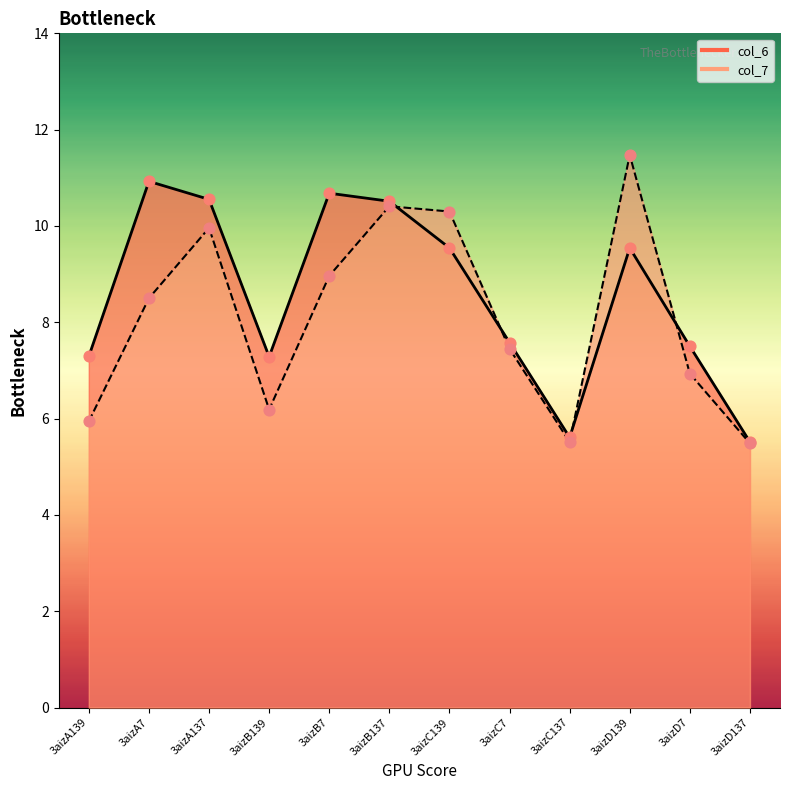

Which series contains the lowest Y value?

col_7